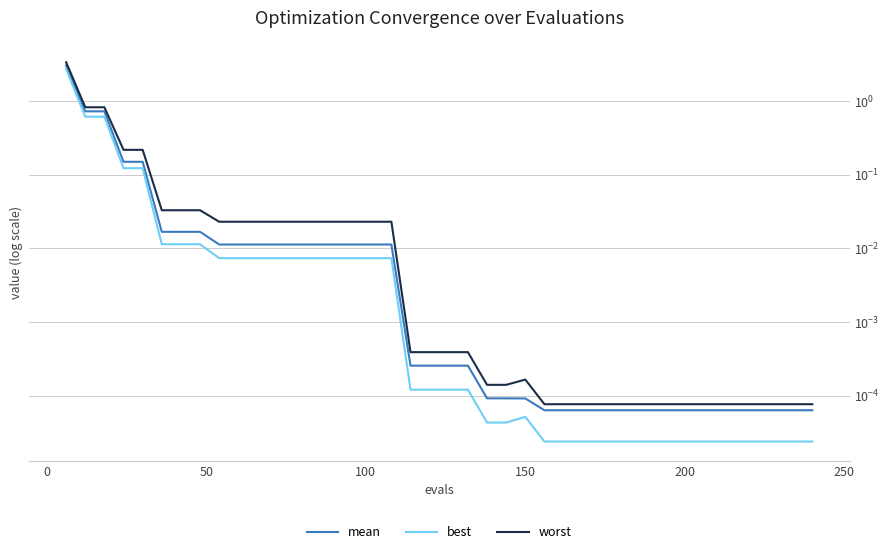

At how many categories does at least one series exceed 1?

1